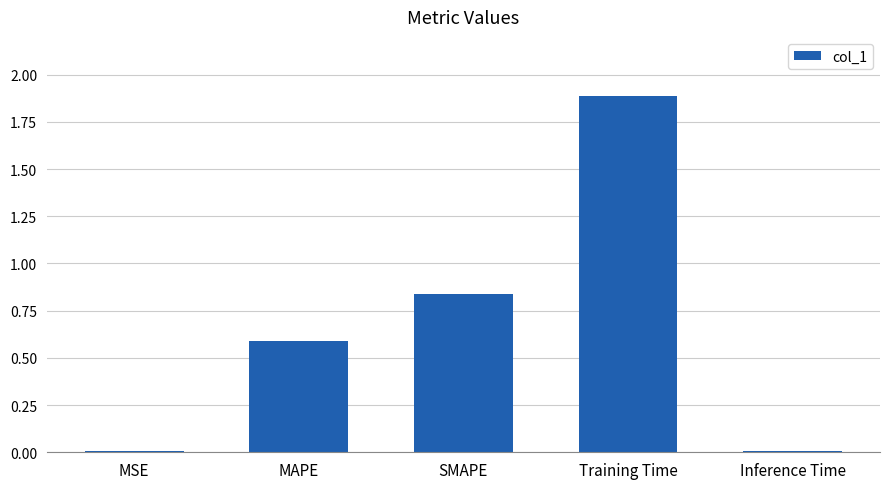

How many series are shown in this chart?

1